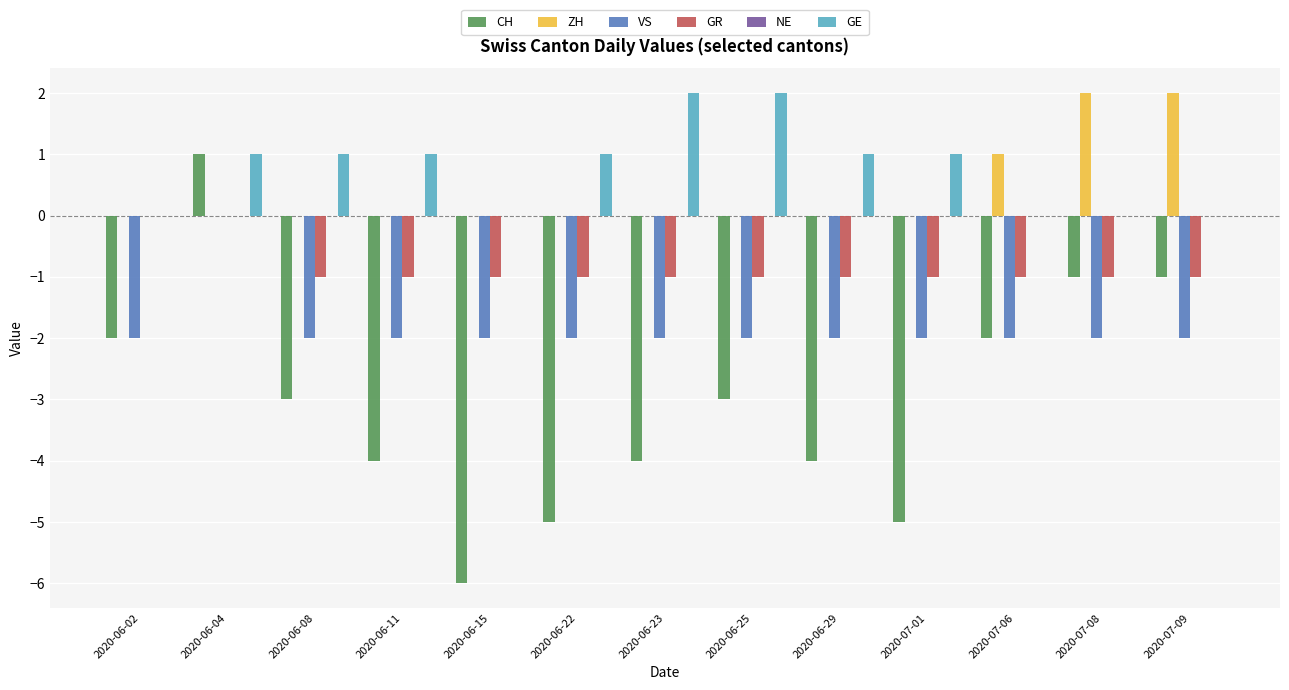

Are the bars grouped side by side (vs. stacked)?

Yes